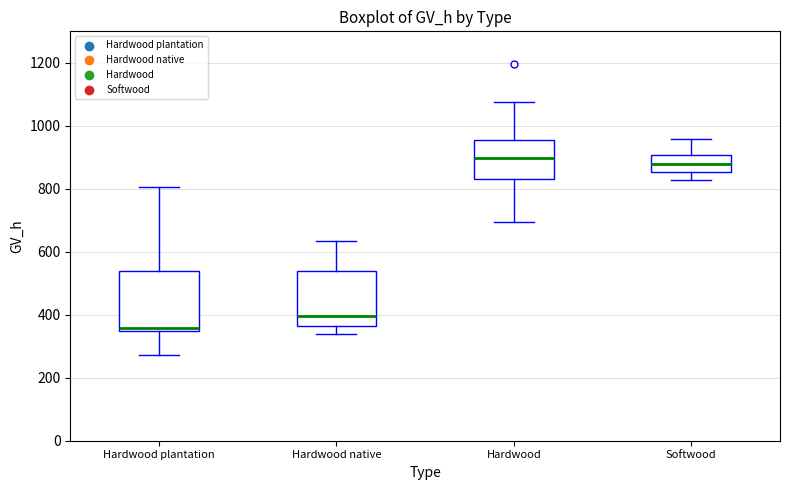

Where does the upper whisker of the box for Softwood end on the y-axis? The values are not printed on the chart, so give them approximately, as read against the axis.

960